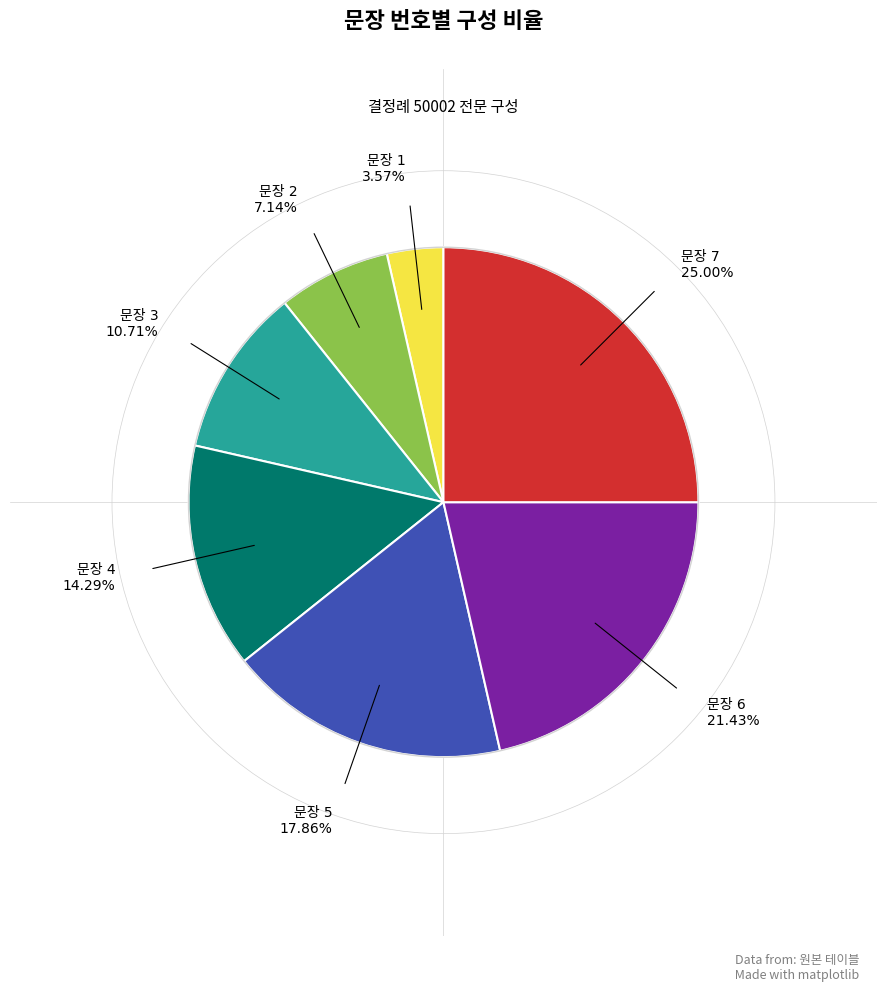

Is there any slice that represents more than half of the pie?

No